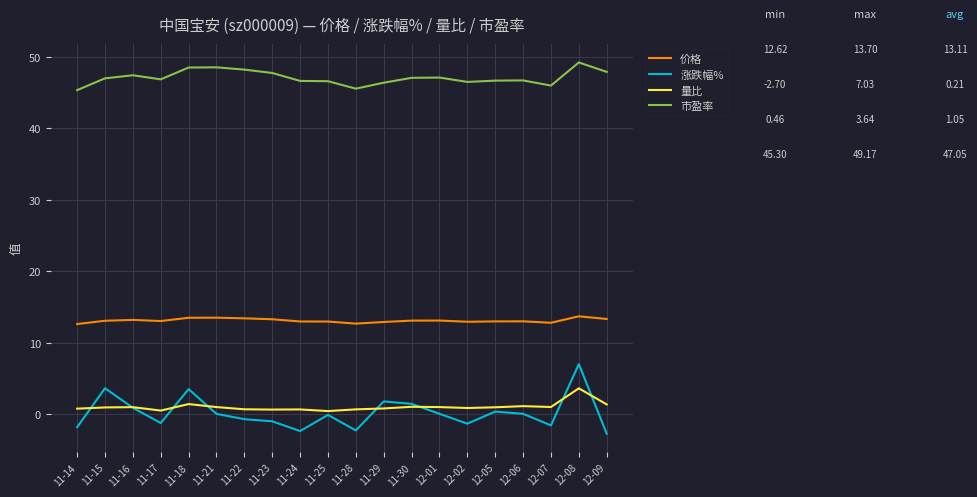

List the series in order of their peak value, lowest first.

量比, 涨跌幅%, 价格, 市盈率